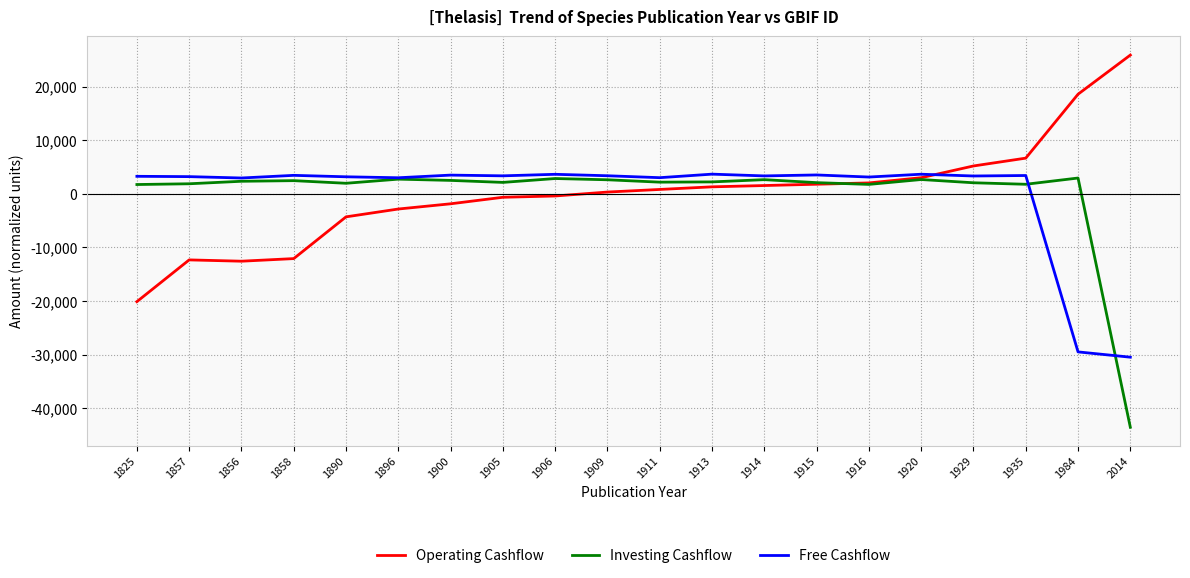

How many values in the Investing Cashflow series exceed 2223?

10